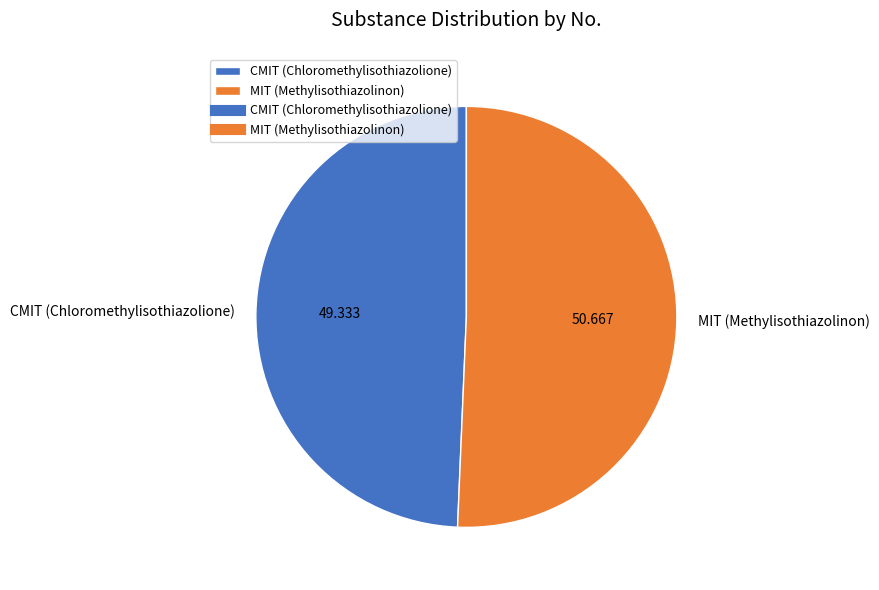

Which slice is the smallest?

CMIT (Chloromethylisothiazolione)